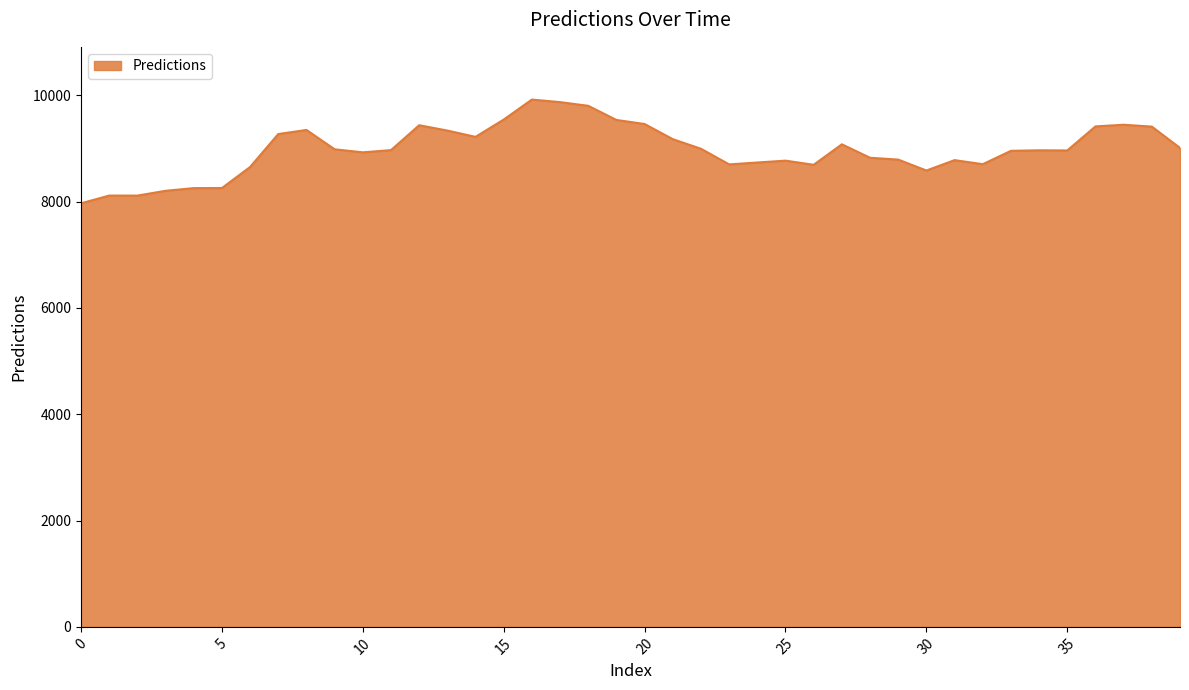

What is the minimum value shown in the chart?

7967.8